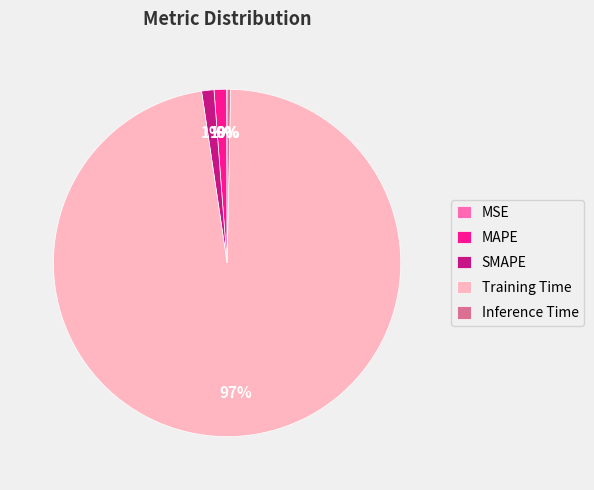

What percentage is the MAPE slice, to the nearest percent?

1%